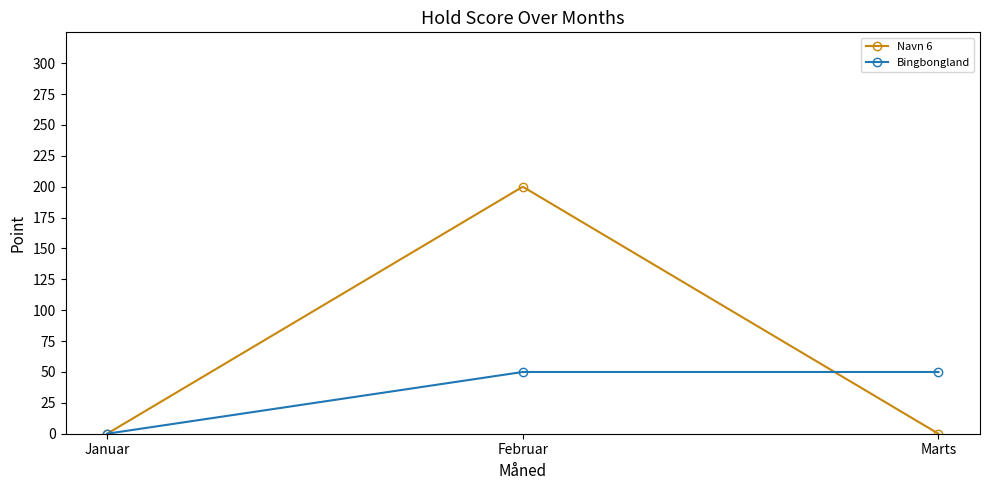

What position from the left is Marts?

3